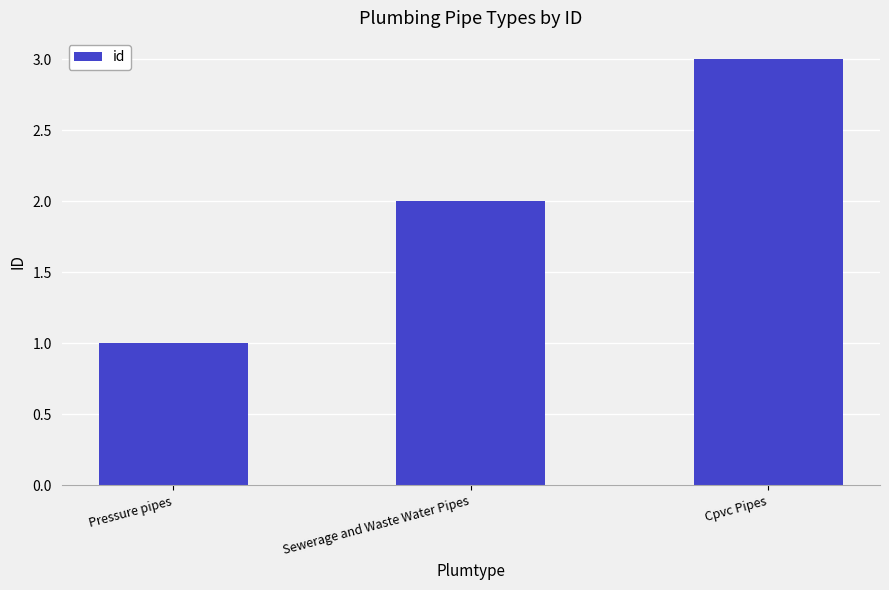

Rank the categories by value from highest to lowest.

Cpvc Pipes, Sewerage and Waste Water Pipes, Pressure pipes